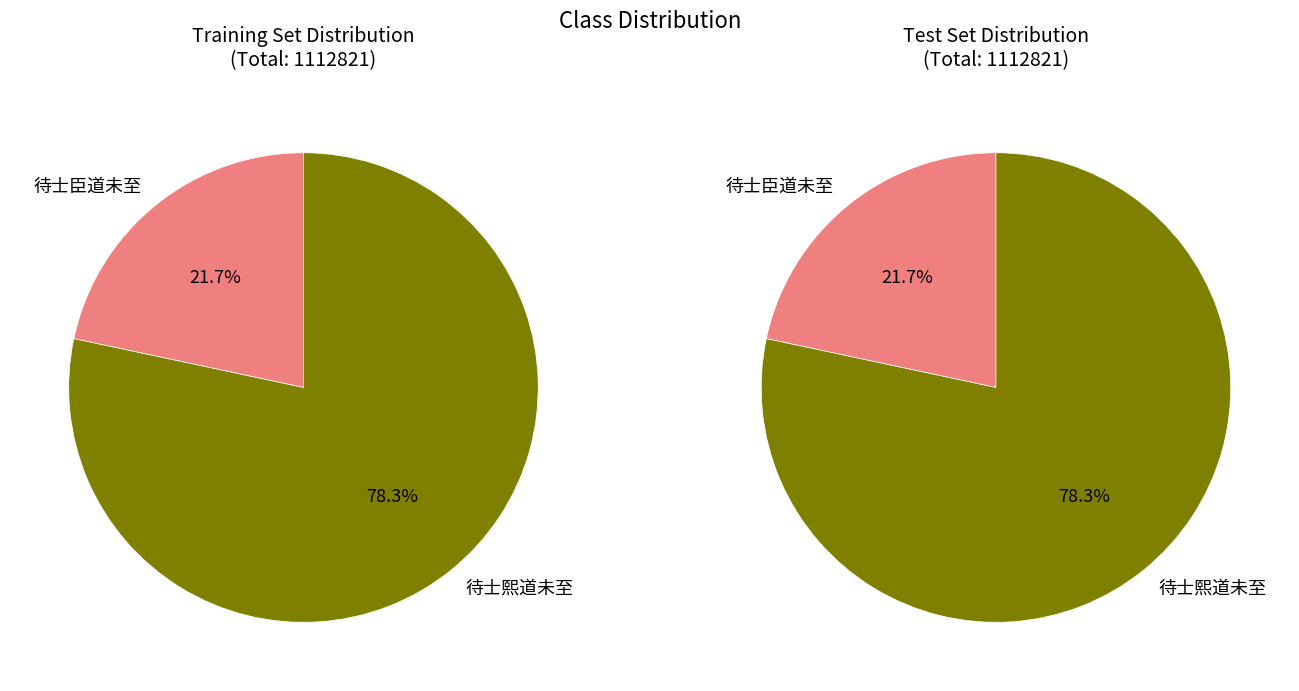

What percentage do 待士熙道未至 and 待士臣道未至 together represent?

100.0%